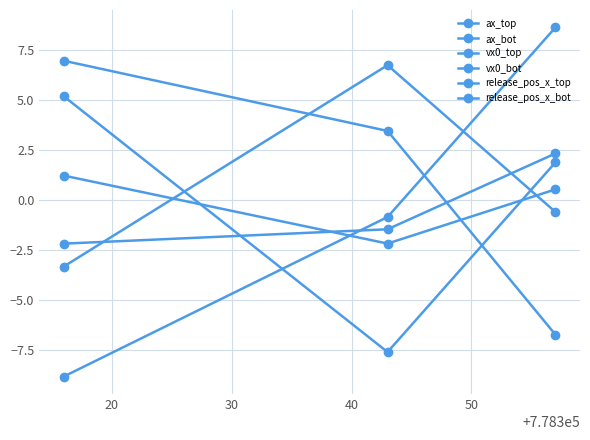

How many positive values does the vx0_bot series have?

2